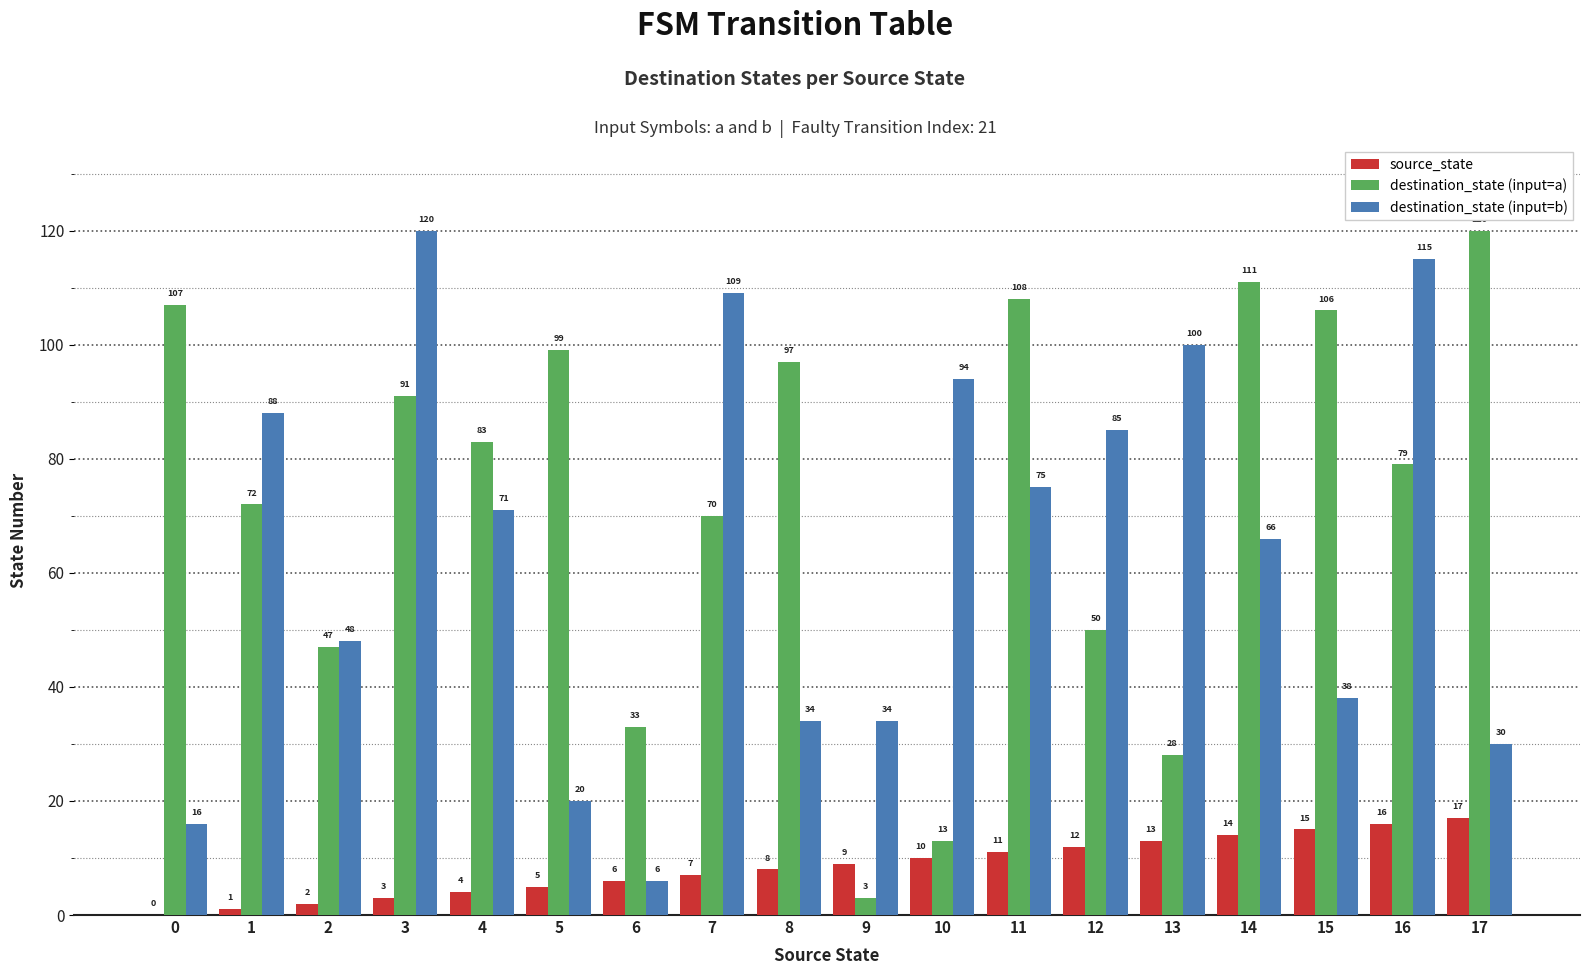

Read the destination_state (input=b) value at 17, to the nearest 50.

50